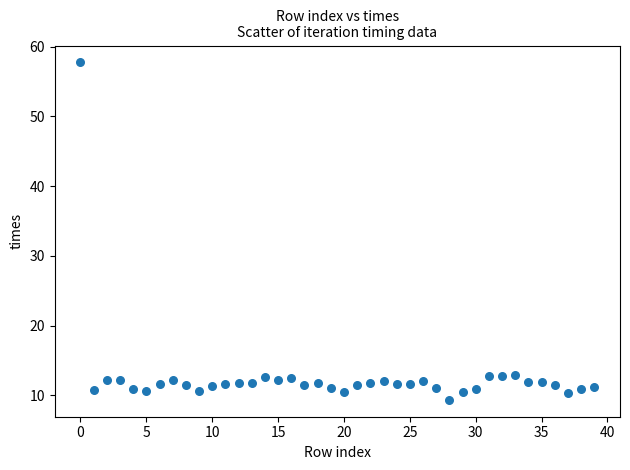

What is the range of Y values (max minus min)?

48.4